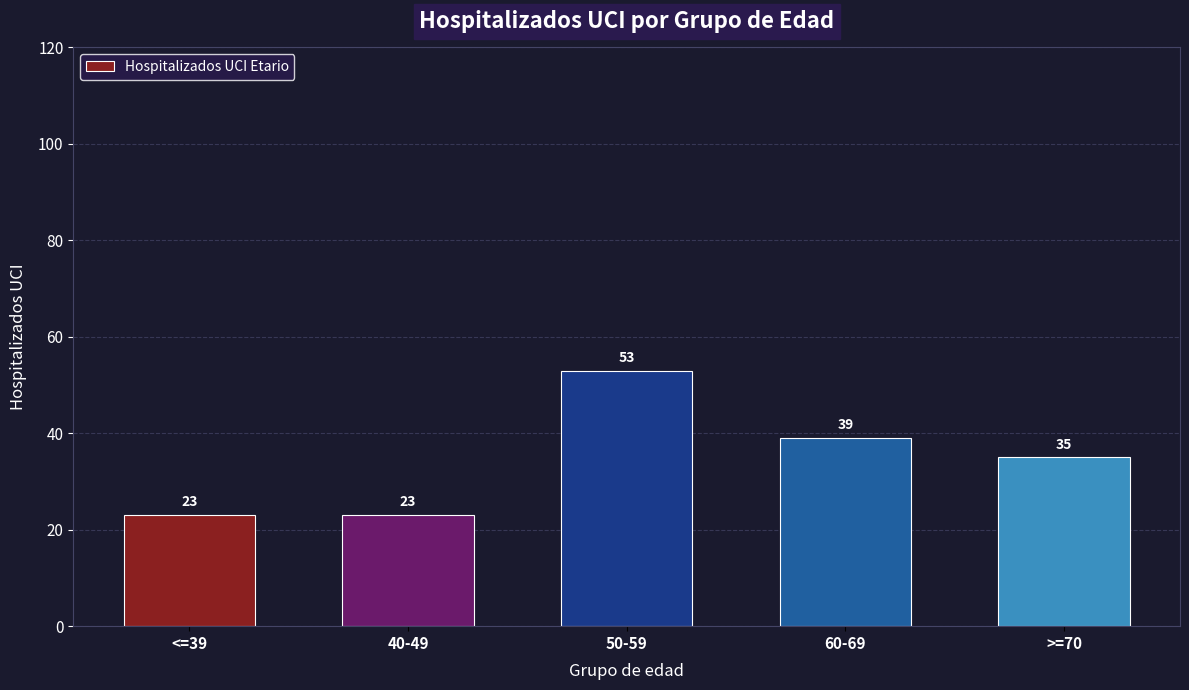

What is the label of the 4th bar from the right?

40-49